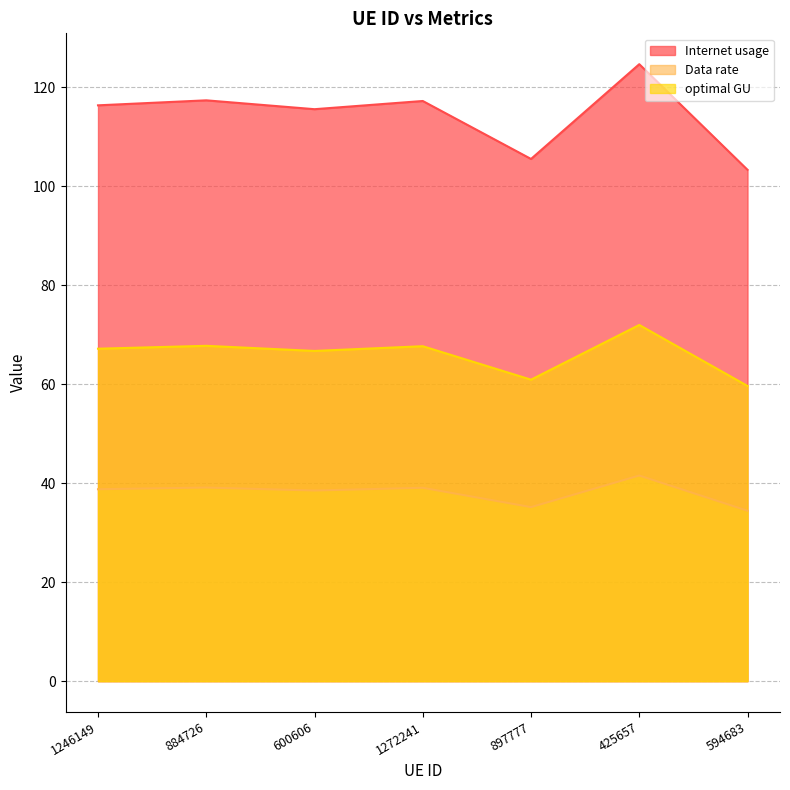

What is the sum of the optimal GU values at 1272241 and 425657?

139.6